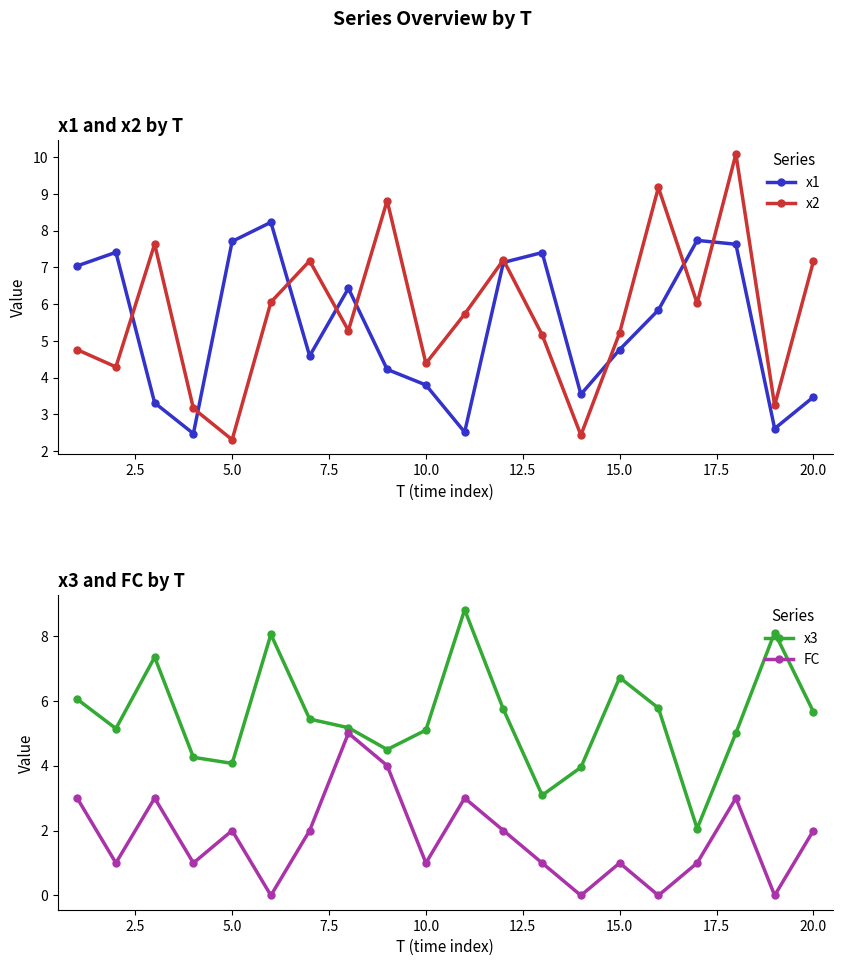

True or false: x3 has a value of 5.1 at 10.0.

True